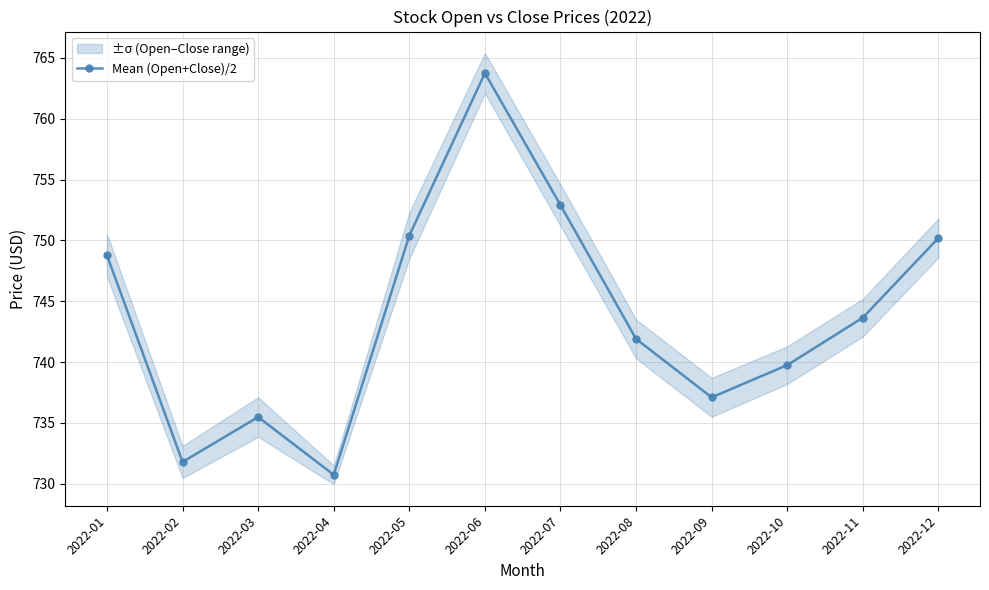

What is the average value?

743.9